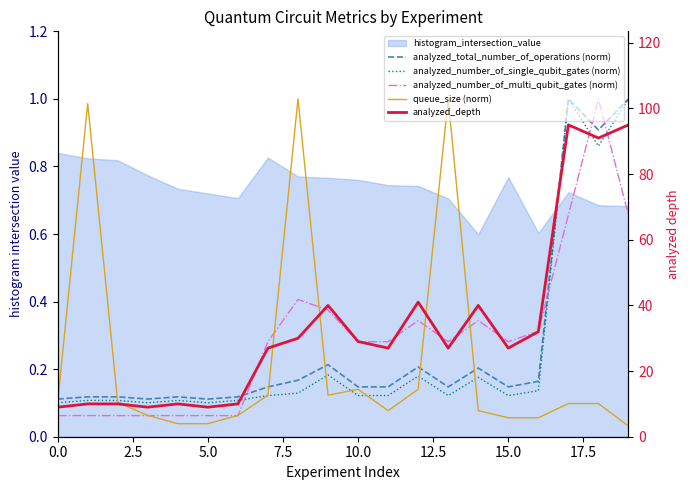

Is the value of queue_size (norm) at 12 greater than the value of analyzed_number_of_multi_qubit_gates (norm) at 12?

No